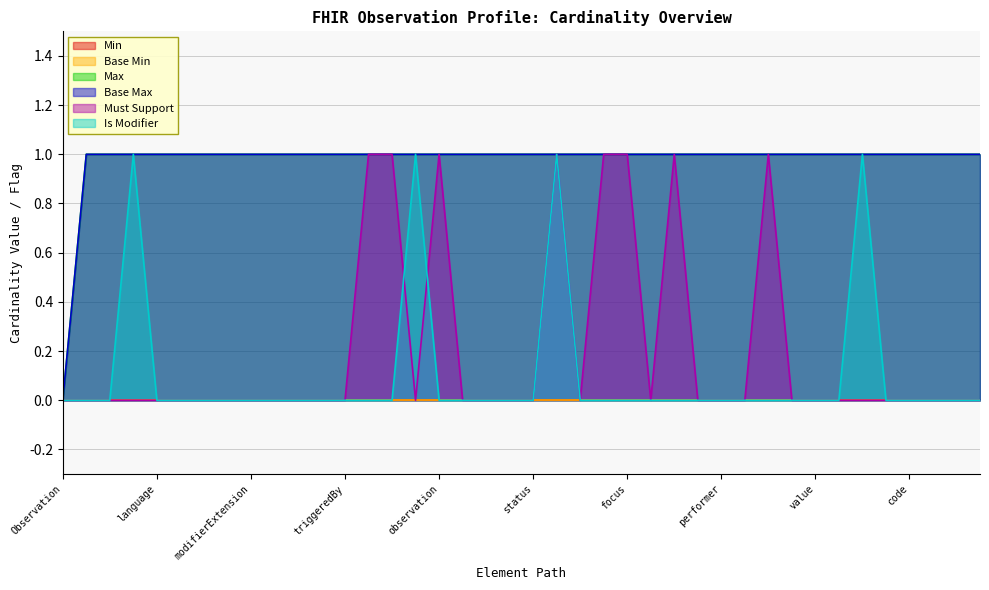

The Is Modifier series shows 0 at Observation.identifier. True or false?

True